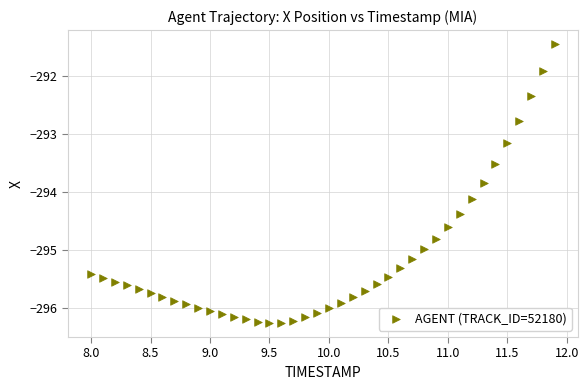

What Y value in the scatter plot is closest to -293?

-293.2